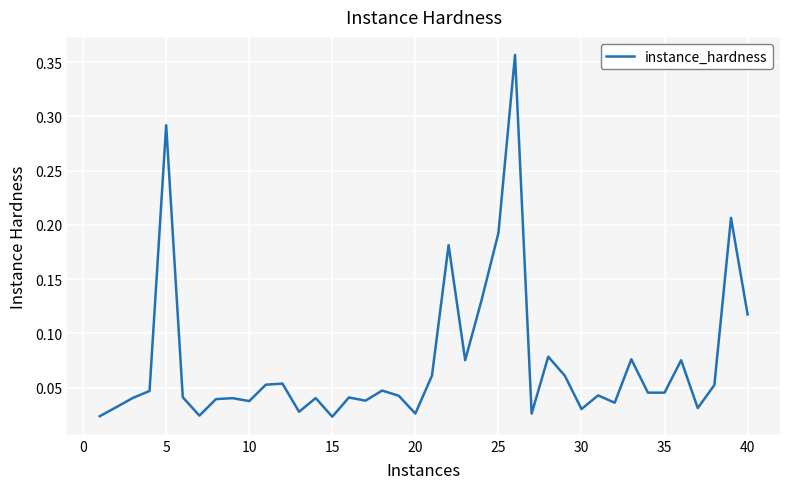

Reading right to left, what are all the values shown in this chart?

0.1	0.2	0.1	0.0	0.1	0.0	0.0	0.1	0.0	0.0	0.0	0.1	0.1	0.0	0.4	0.2	0.1	0.1	0.2	0.1	0.0	0.0	0.0	0.0	0.0	0.0	0.0	0.0	0.1	0.1	0.0	0.0	0.0	0.0	0.0	0.3	0.0	0.0	0.0	0.0